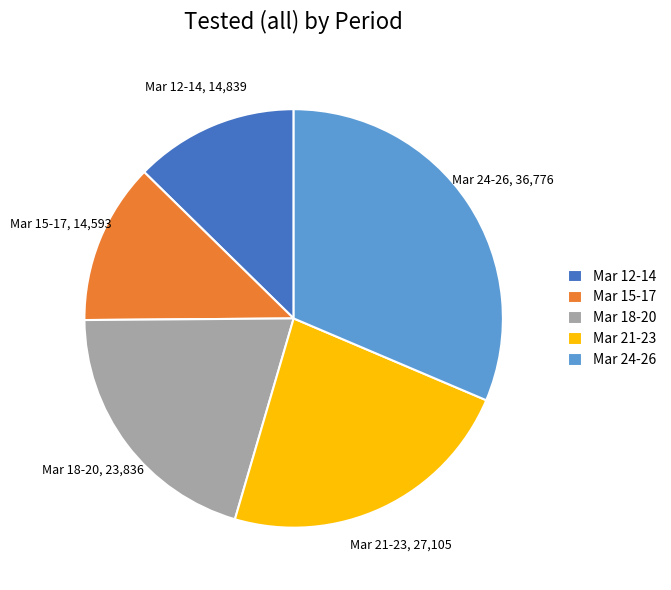

Which slice is the largest?

Mar 24-26